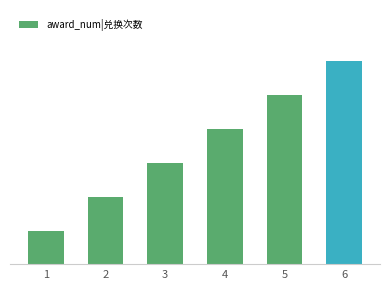

Does the chart contain any negative values?

No